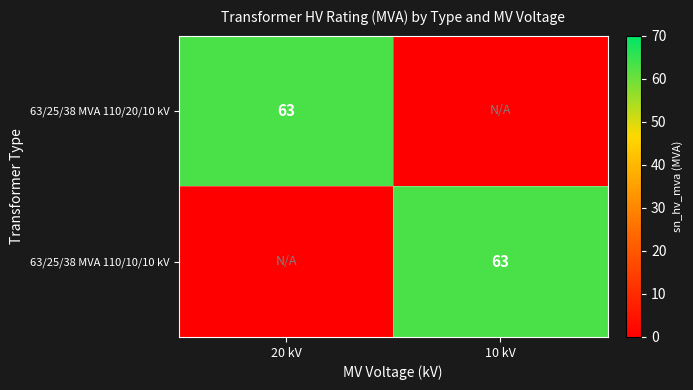

Between 10 kV and 20 kV, which is larger?

20 kV